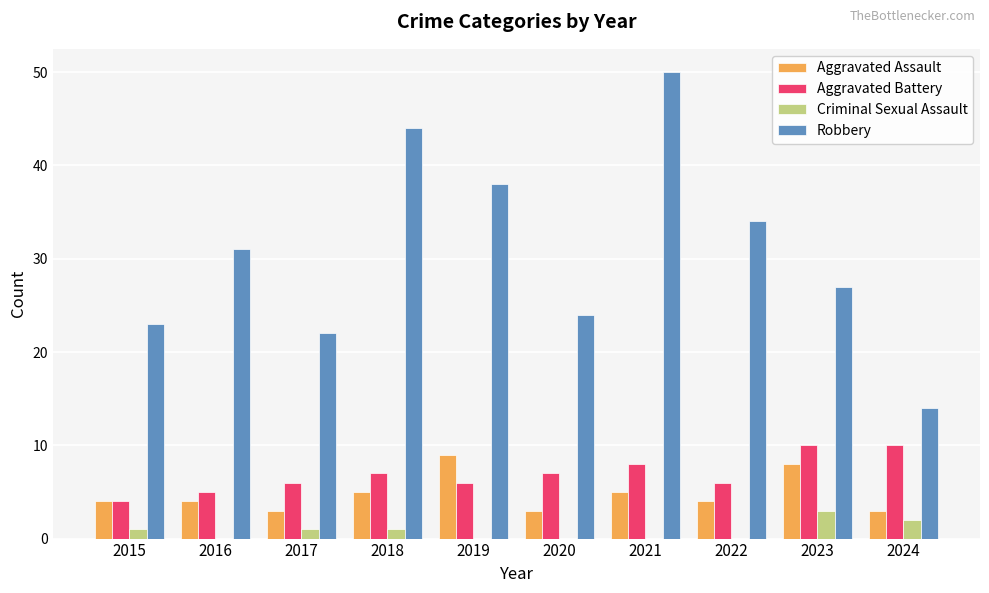

Count the Aggravated Assault values in the range 3 to 5.

8